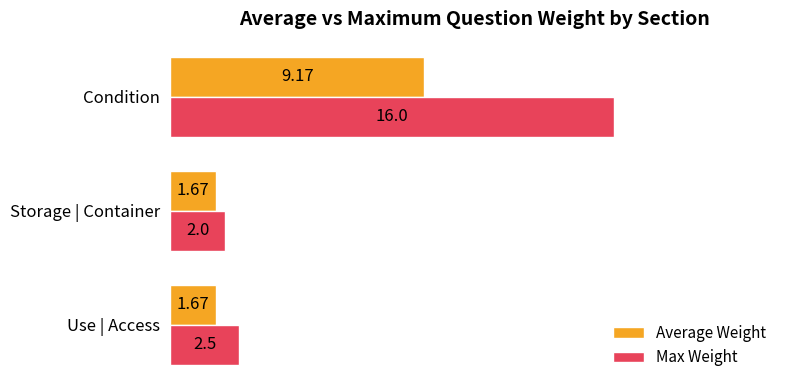

At which label does Average Weight reach its peak?

Condition